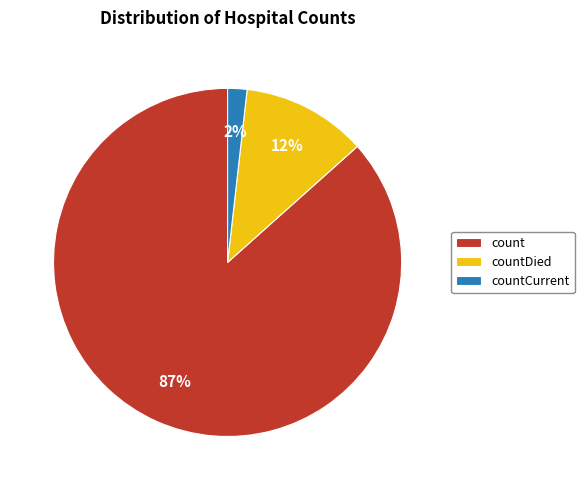

How many segments does this pie chart have?

3